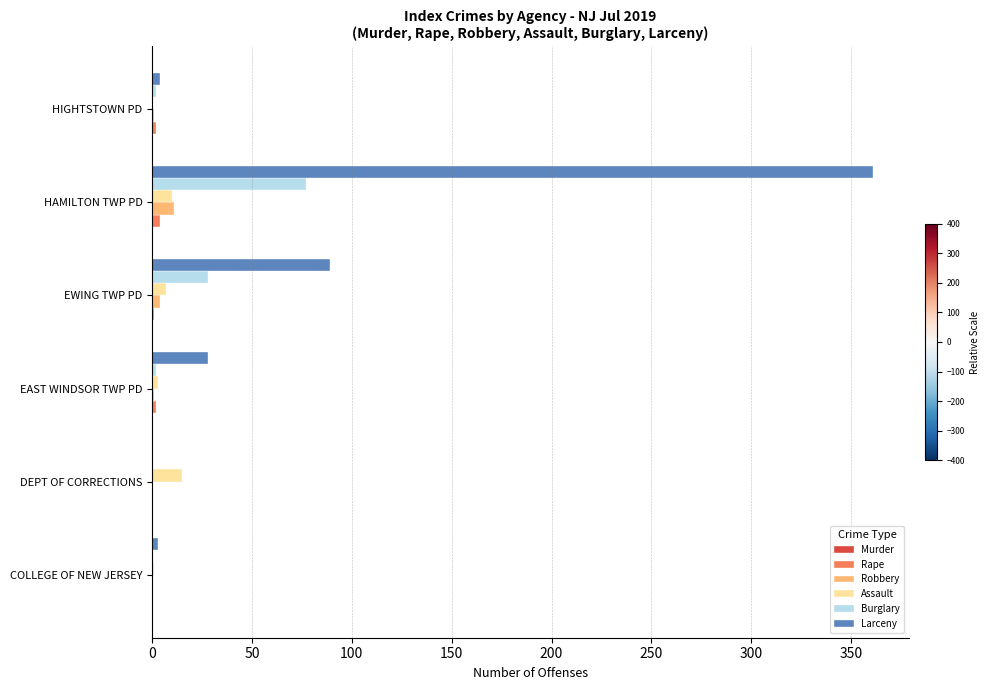

What is the highest value of the Larceny series?

361